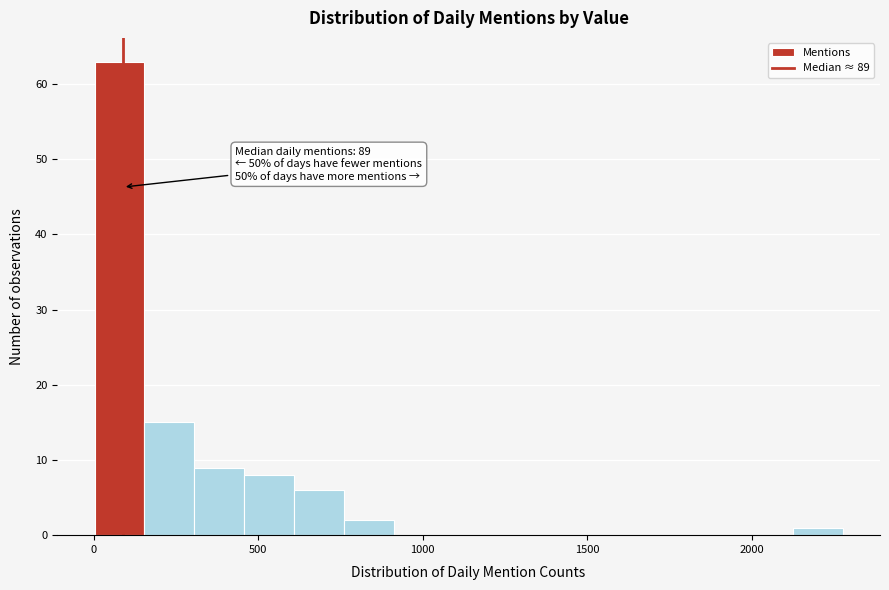

Read against the x-axis, roughly where is the centre of the tallest bar?

100